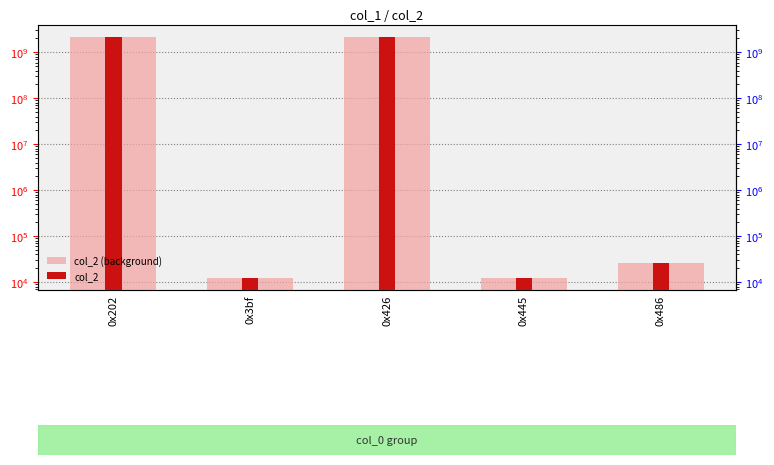

Which category has the lowest value in the col_2 series?

0x3bf